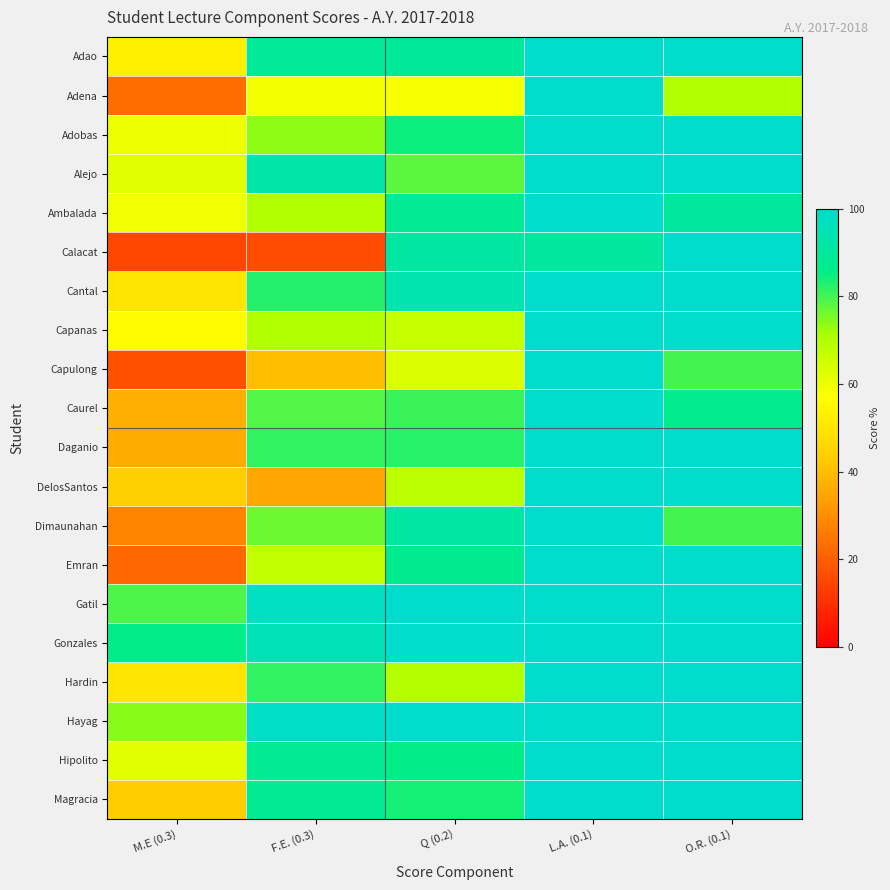

Which has a higher value, F.E. (0.3) or Q (0.2)?

Q (0.2)